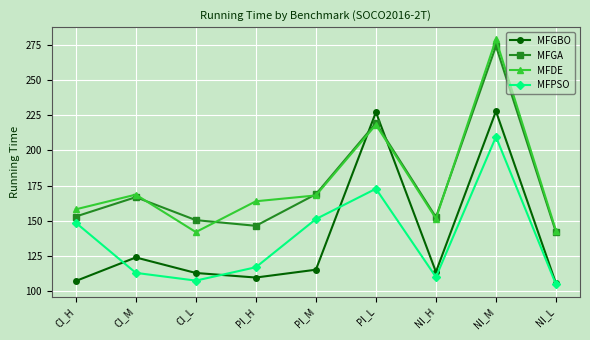

What is the greatest value displayed?

278.7